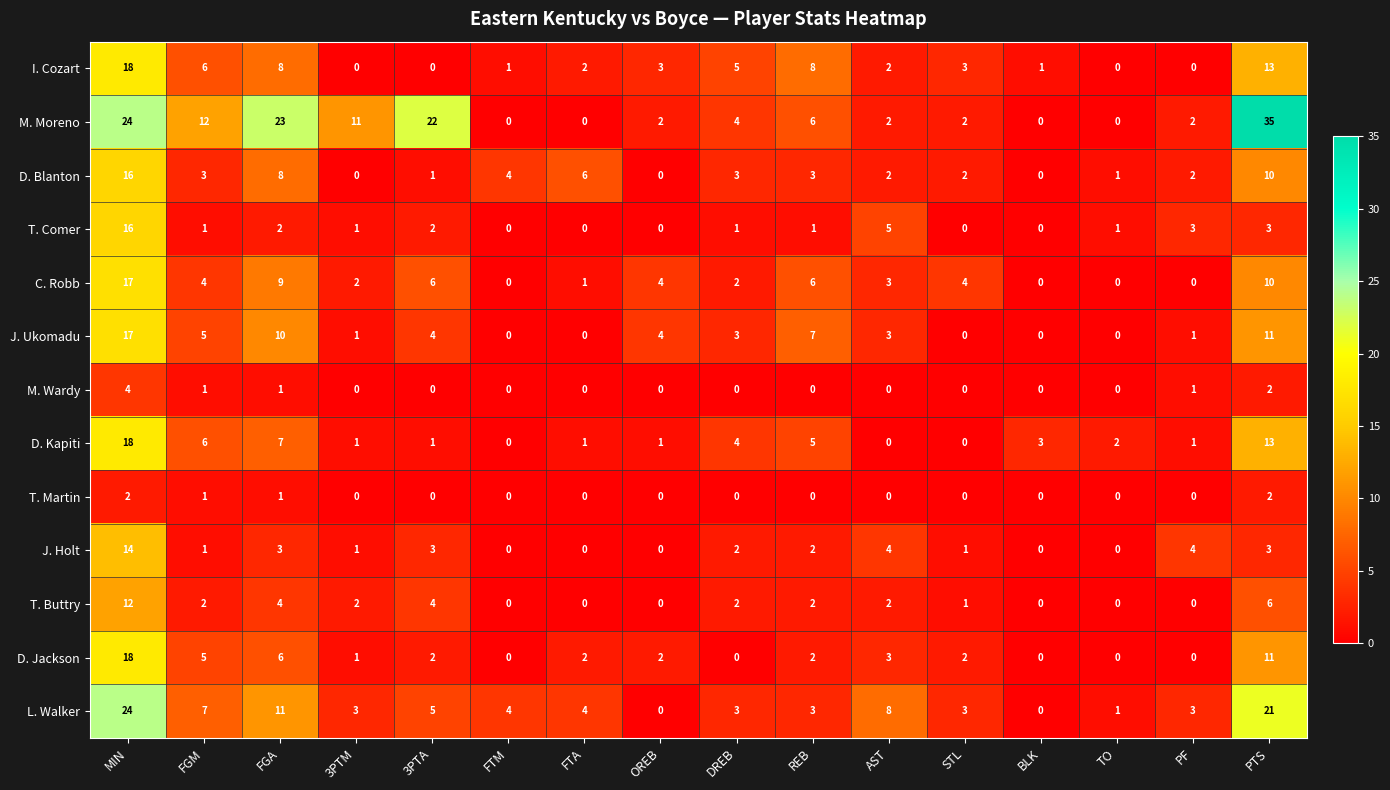

Which series has the widest spread of values?

M. Moreno